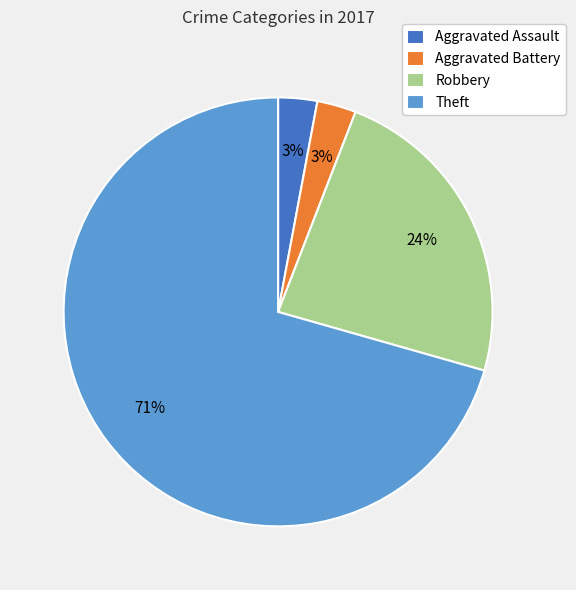

To the nearest percent, what is the average slice percentage?

25%